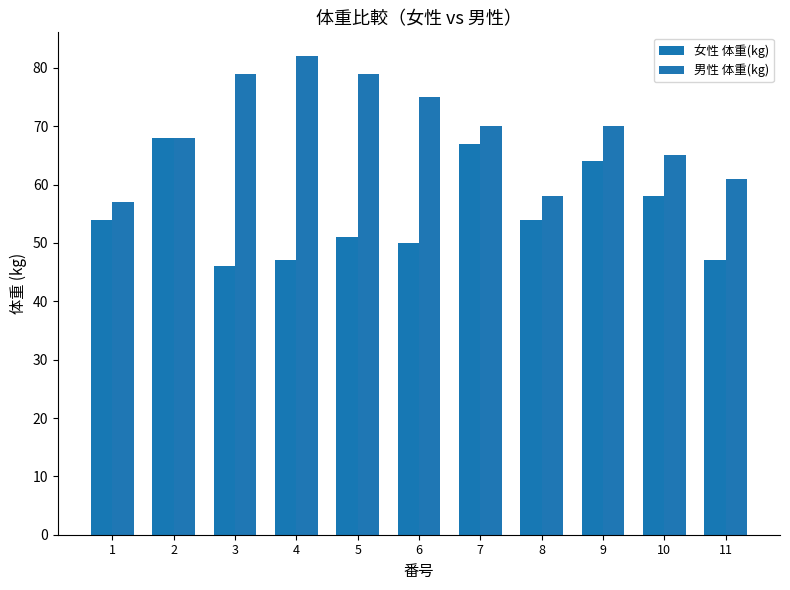

How many categories are shown in the chart?

11